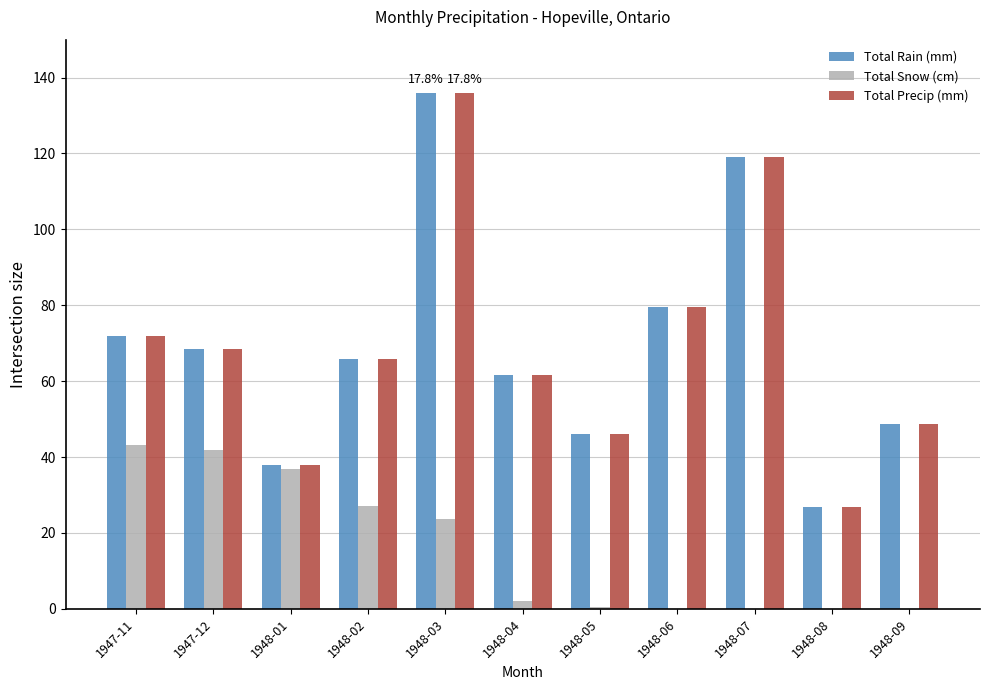

Is the value of Total Snow (cm) at 1948-01 greater than the value of Total Rain (mm) at 1948-04?

No